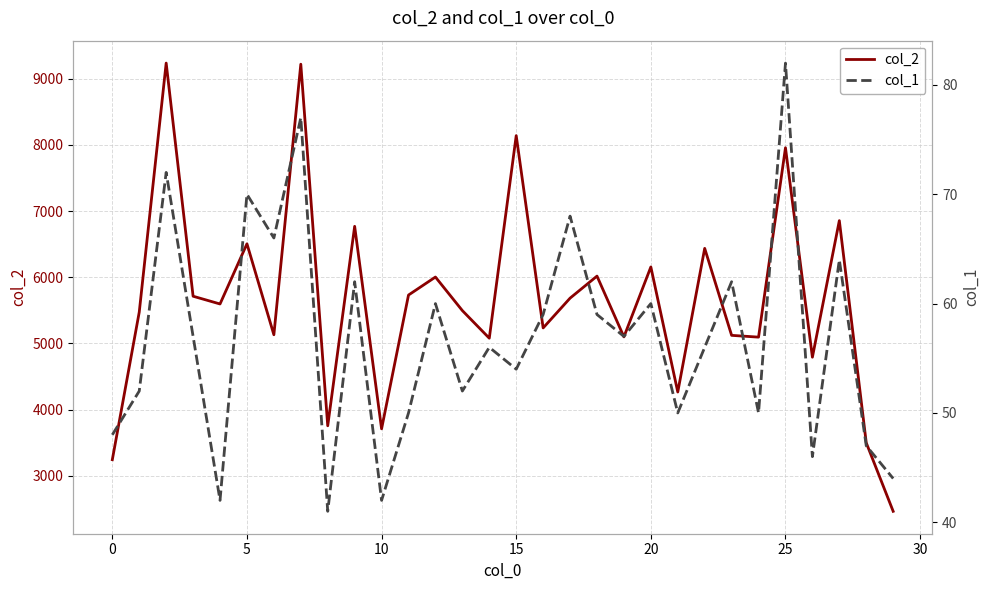

What is the lowest value of the col_2 series?

2464